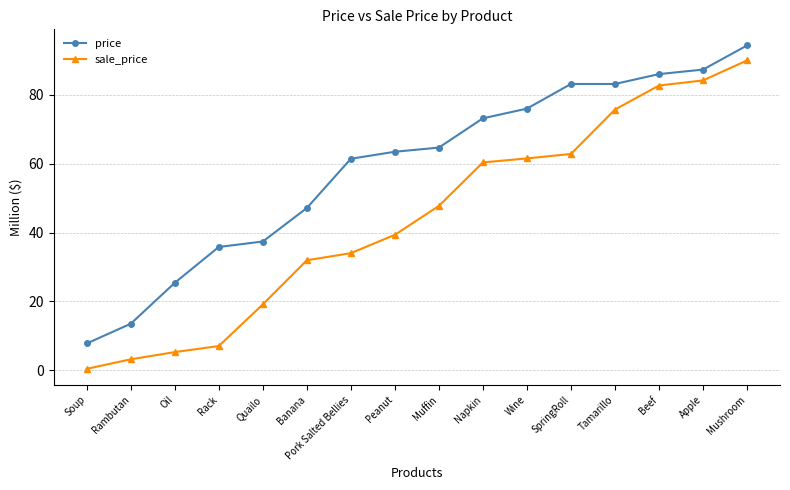

True or false: price has more than 1 interior local peaks.

False